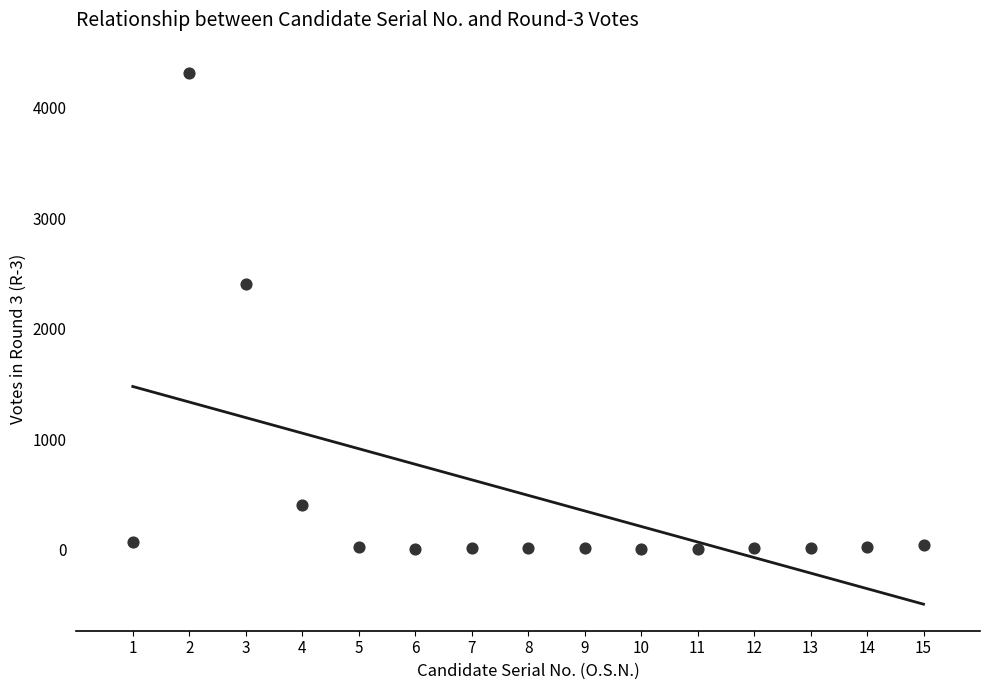

What Y value in the scatter plot is closest to 2157?

2404